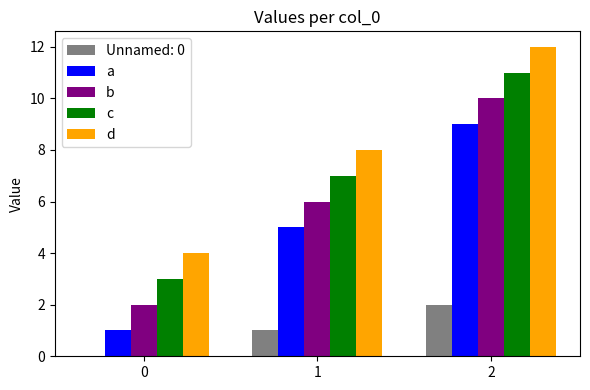

Is the value of b at 2 greater than the value of d at 2?

No